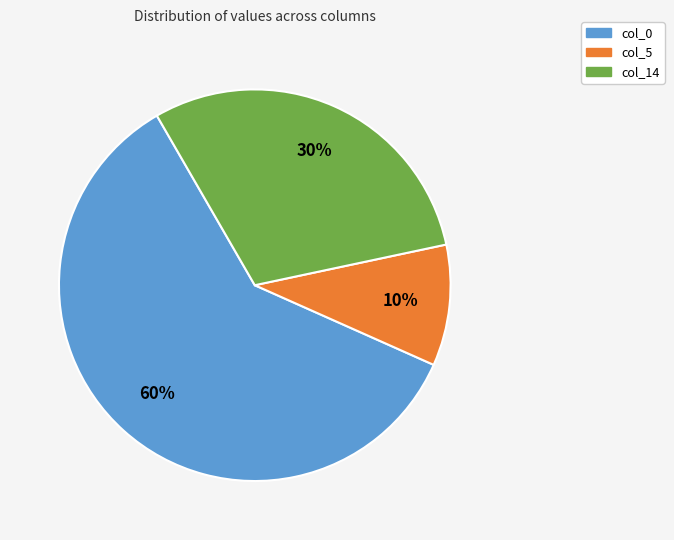

To the nearest percent, what is the difference between the largest and smallest slice percentages?

50%